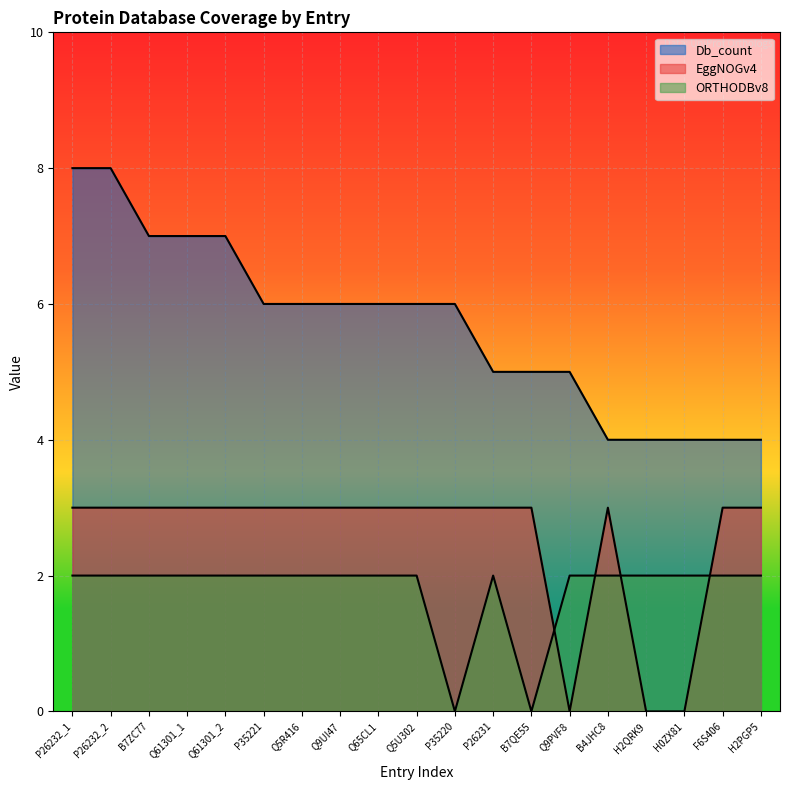

What is the difference between the second highest and second lowest values in the ORTHODBv8 series?

2